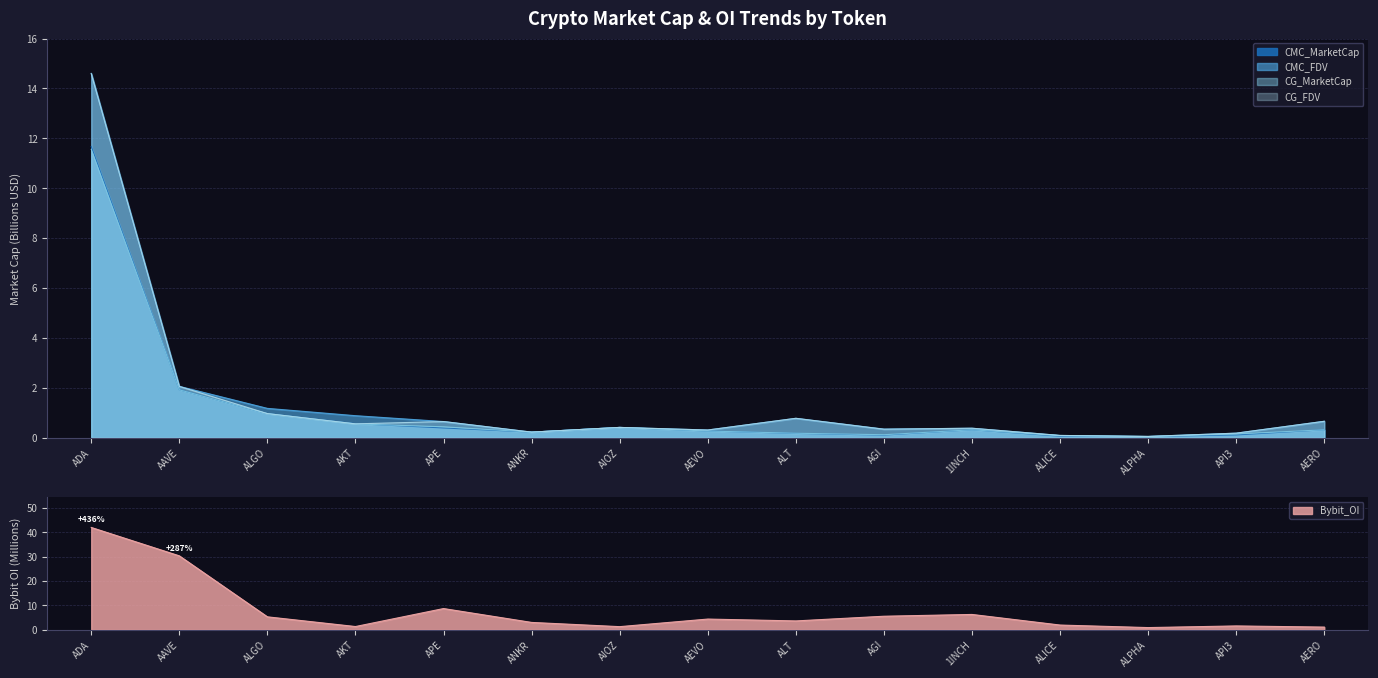

True or false: CMC_FDV and CMC_MarketCap intersect in this chart.

False